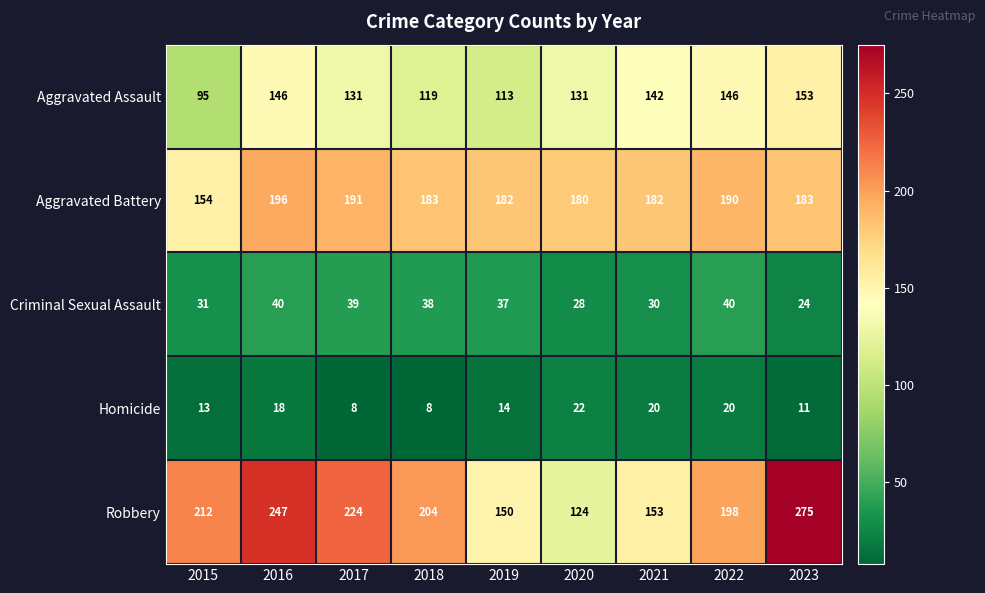

Which series has the largest total across all categories?

Robbery